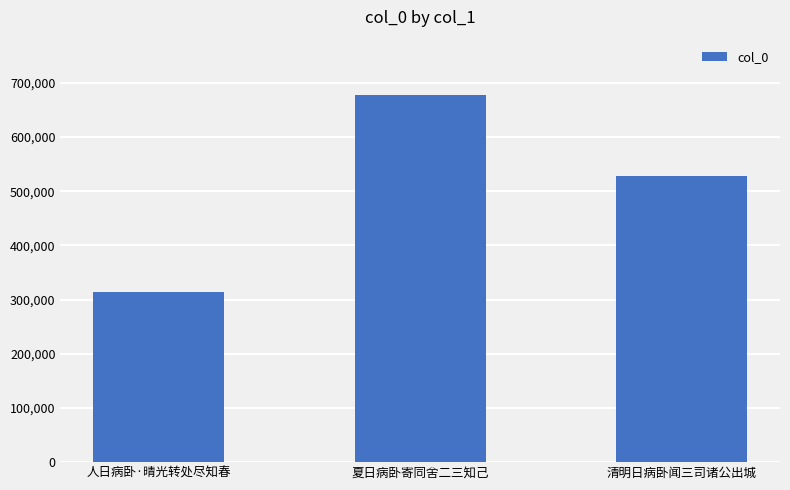

Which label corresponds to the smallest value in the chart?

人日病卧·晴光转处尽知春